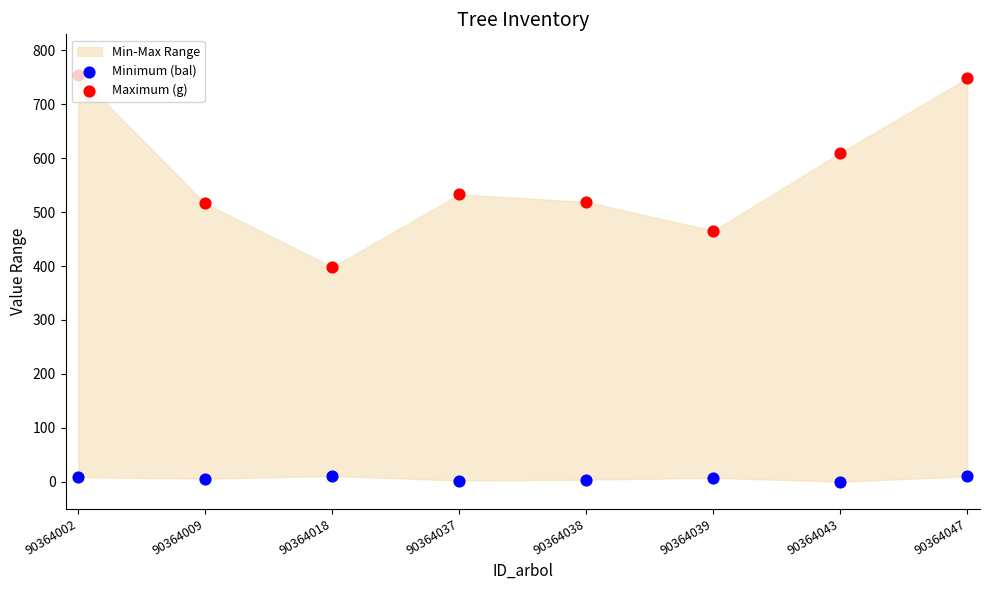

Which series has the widest spread of Y values?

Maximum (g)